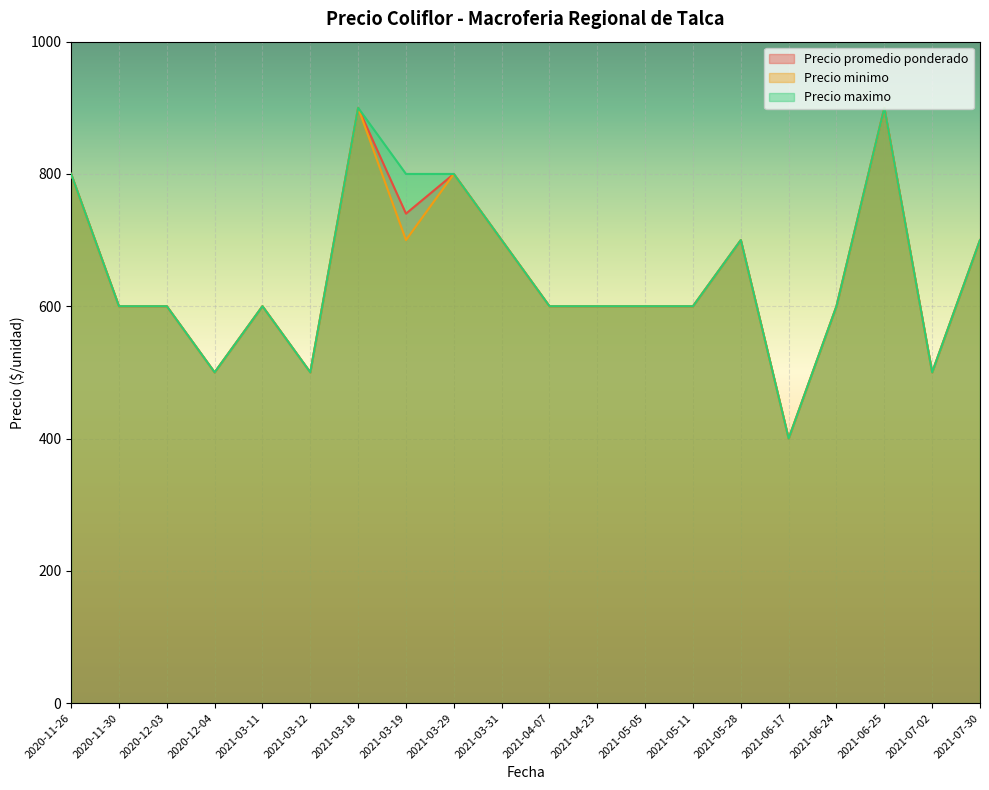

Is it true that Precio minimo equals 600 at 2021-05-11?

True